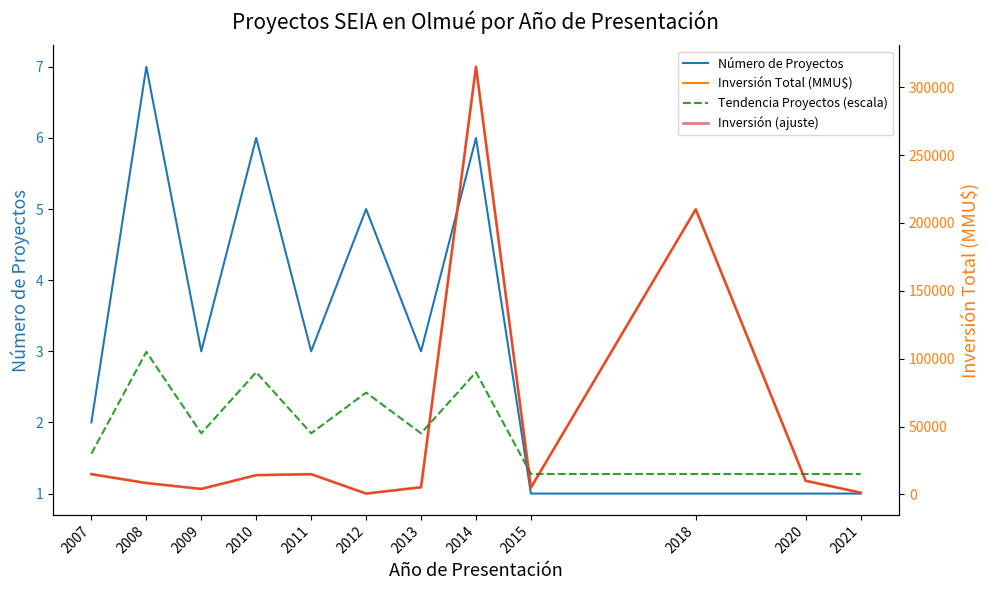

Read the Número de Proyectos value at 2018.

1